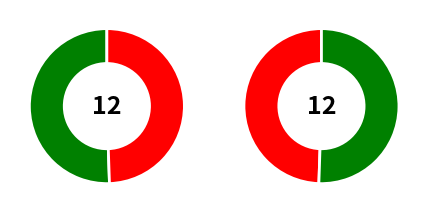

To the nearest percent, what is the difference between the largest and smallest slice percentages?

5%